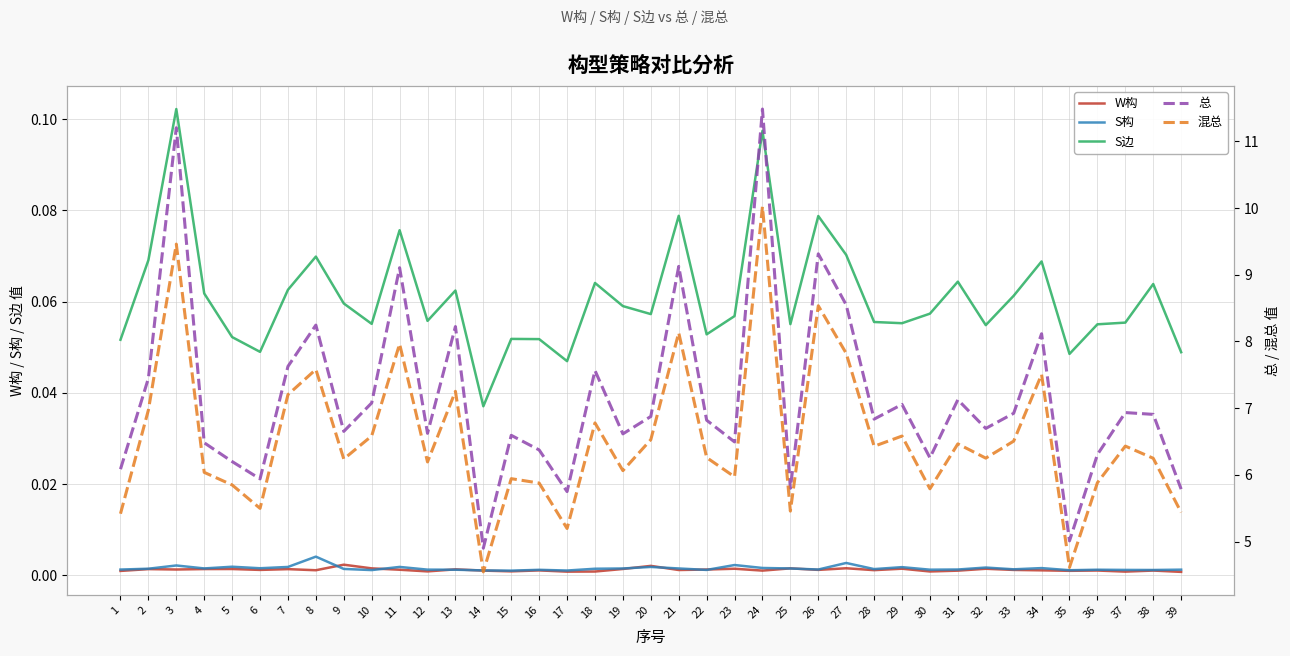

Is the value of 总 at 34 greater than the value of S边 at 20?

Yes